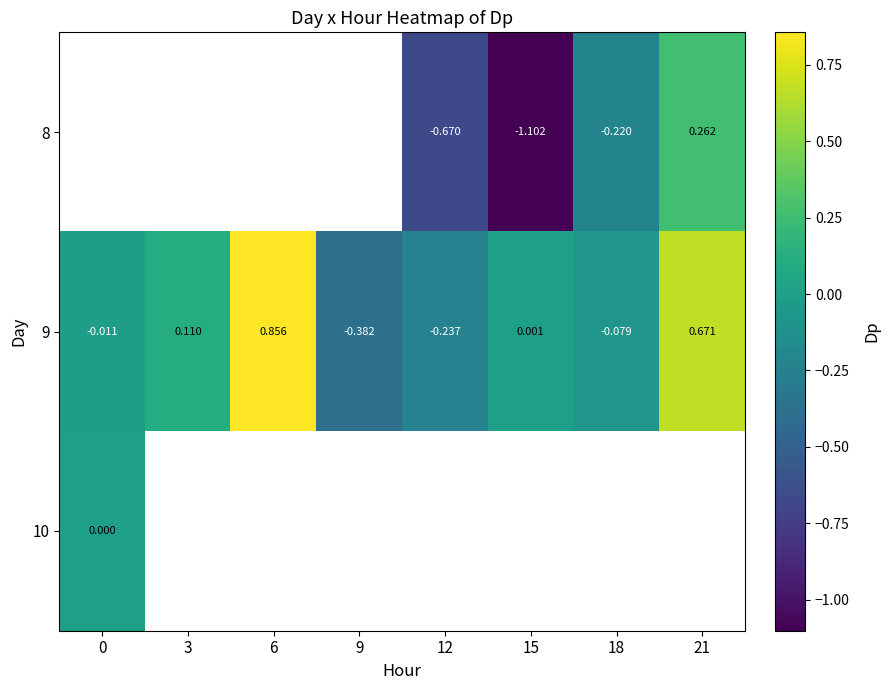

What is the minimum value shown in the chart?

-1.1